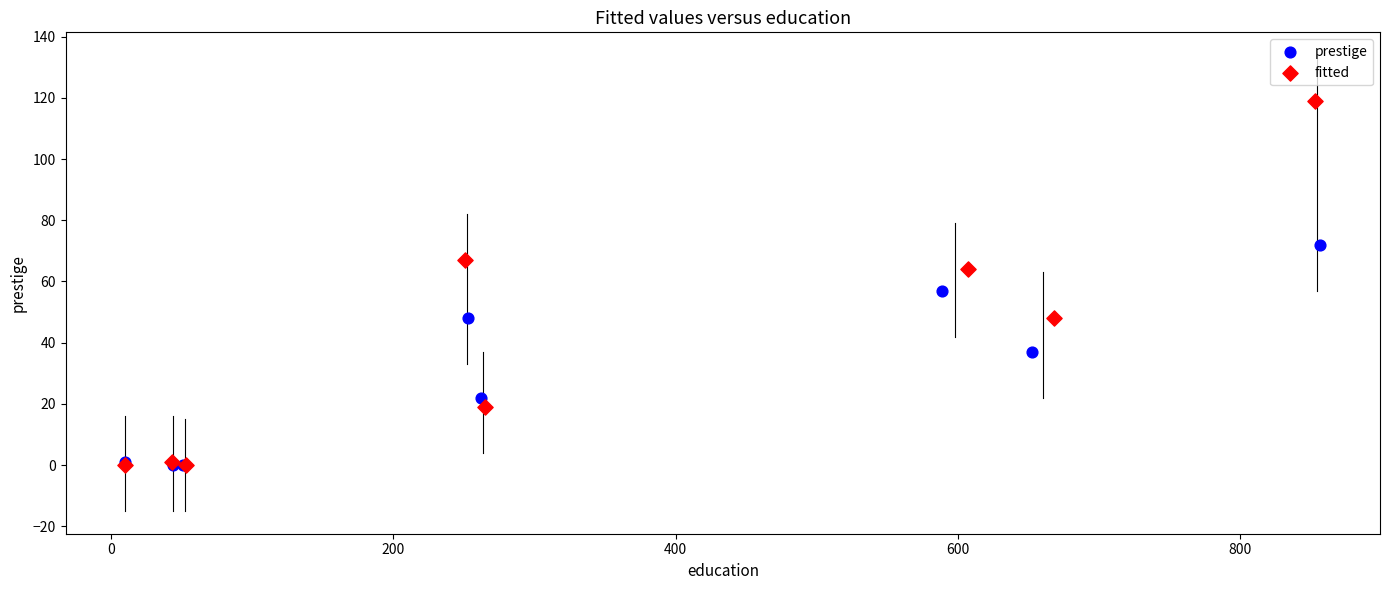

Which series has the largest Y range (max minus min)?

fitted